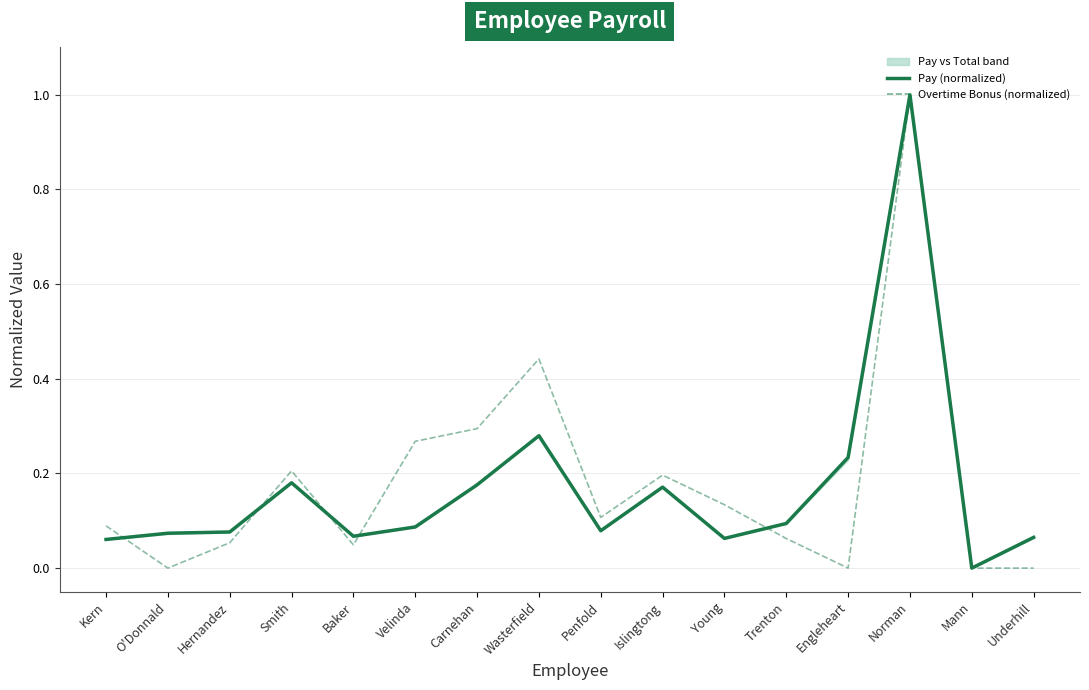

How many times do Pay (normalized) and Overtime Bonus (normalized) cross each other?

5